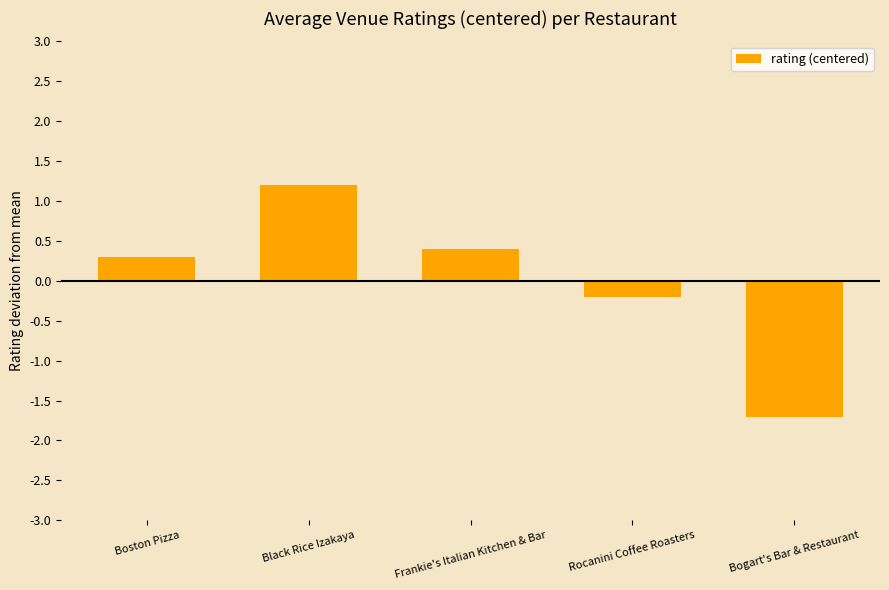

Reading right to left, extract all data points from this chart.

Bogart's Bar & Restaurant=-1.7	Rocanini Coffee Roasters=-0.2	Frankie's Italian Kitchen & Bar=0.4	Black Rice Izakaya=1.2	Boston Pizza=0.3